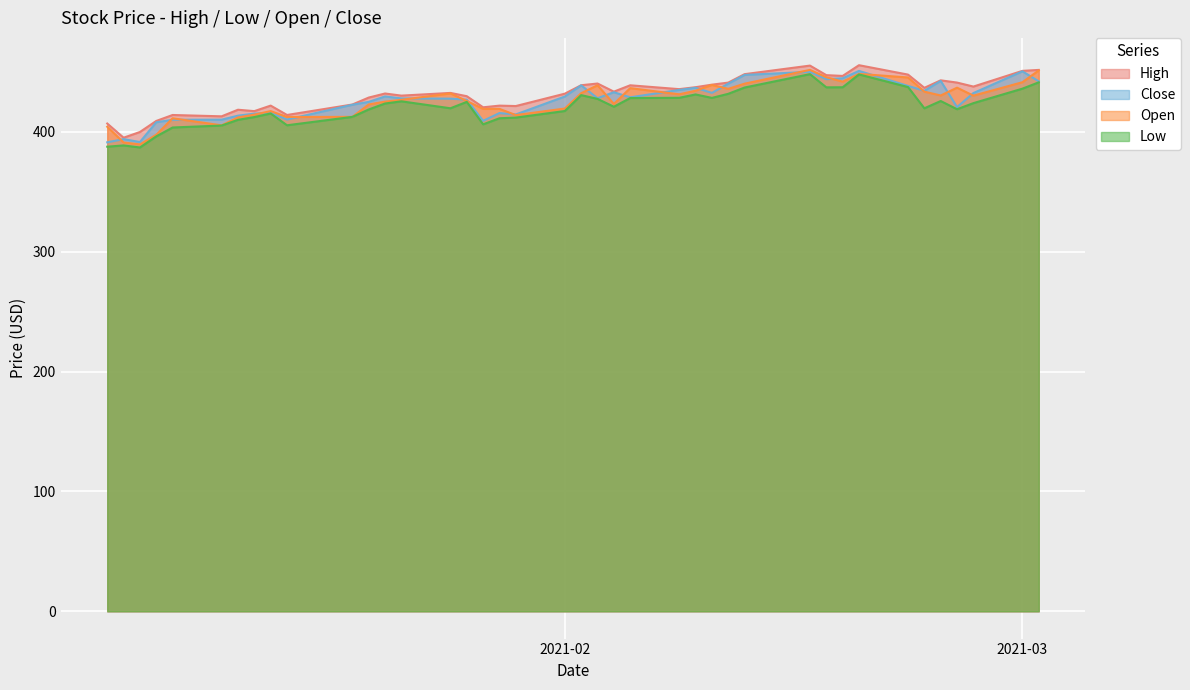

True or false: Open and High intersect in this chart.

False